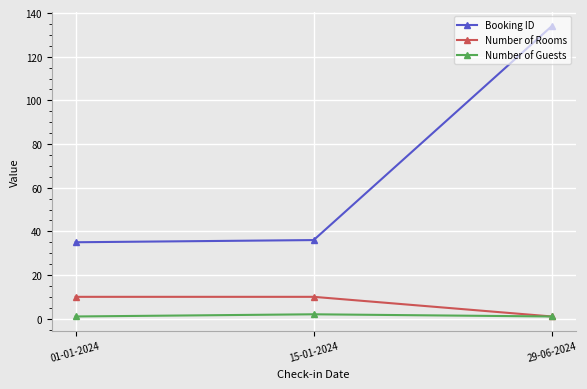

How many data points in Booking ID are less than 36?

1